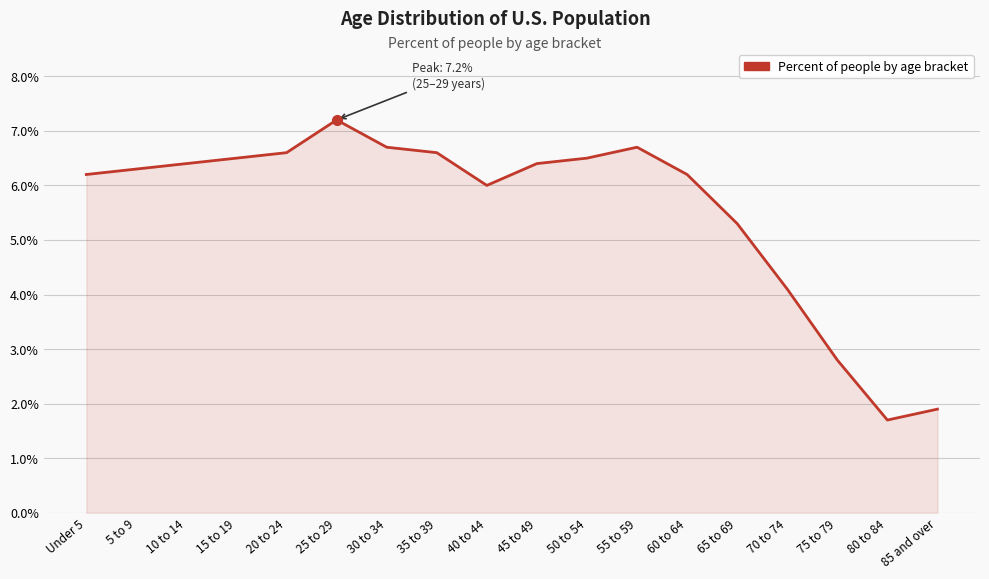

Between 65 to 69 and 20 to 24, which is larger?

20 to 24